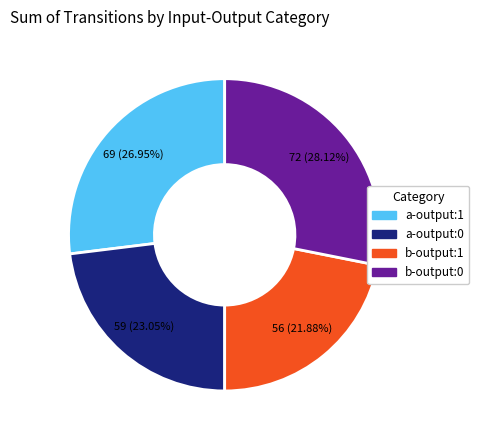

Do a-output:1 and b-output:1 together represent more than half of the pie?

No